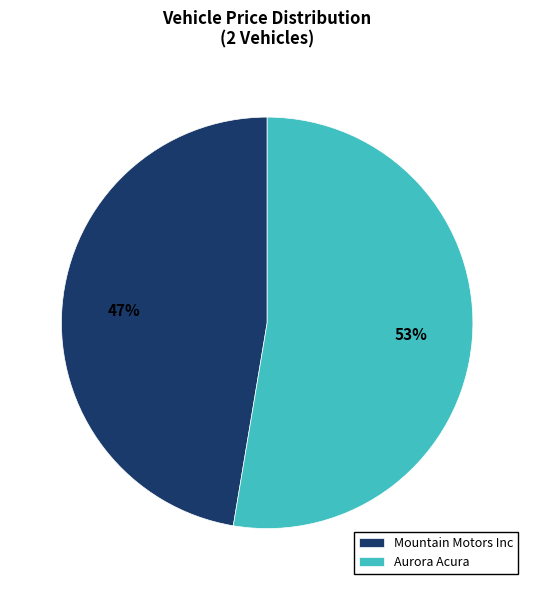

Rank the categories by value from lowest to highest.

Mountain Motors Inc, Aurora Acura